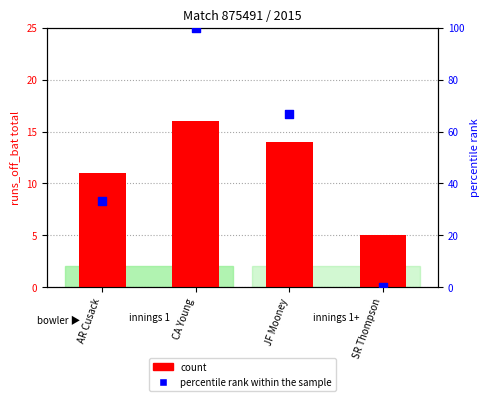

What are all the series names shown in the legend?

count, percentile rank within the sample